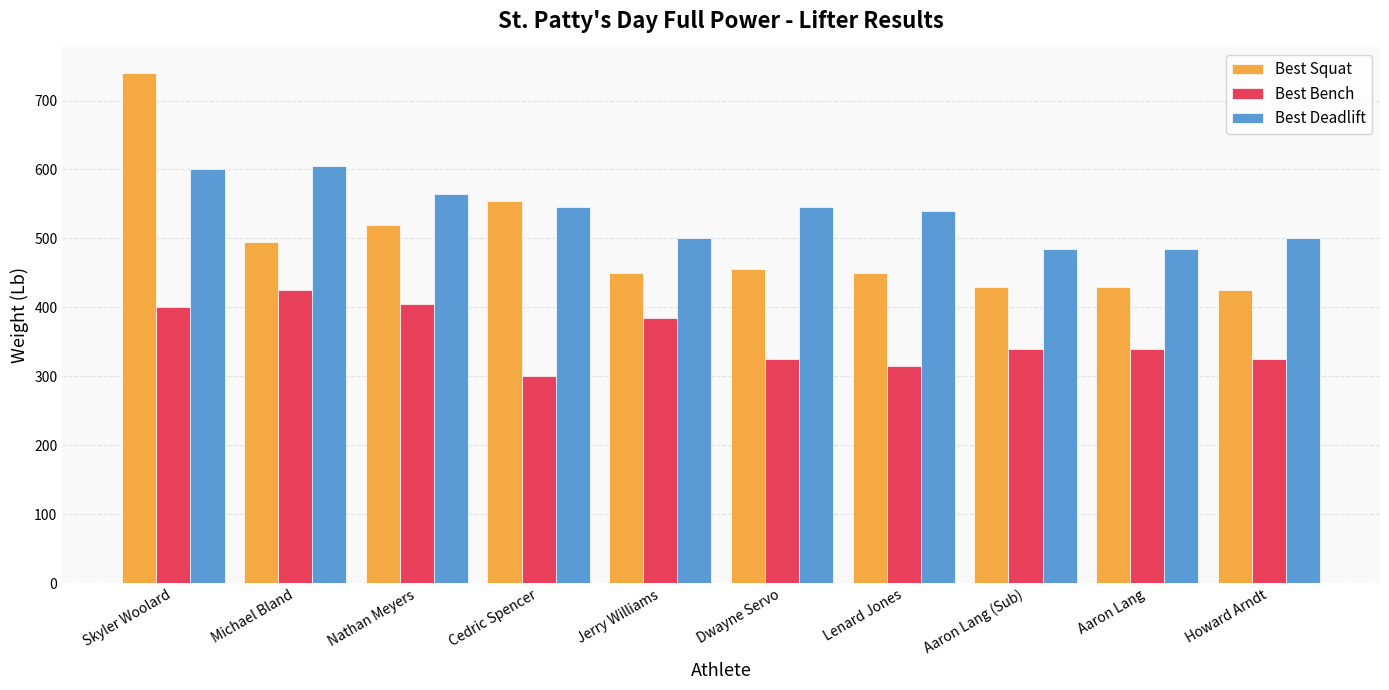

At which label does Best Bench reach its minimum?

Cedric Spencer